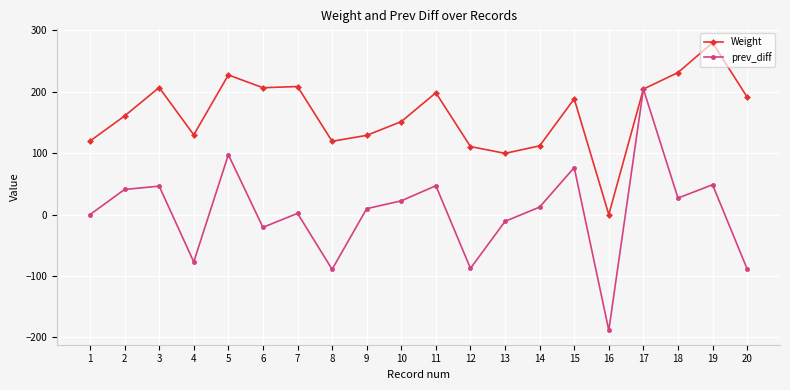

At which category does the chart reach its minimum across all series?

16